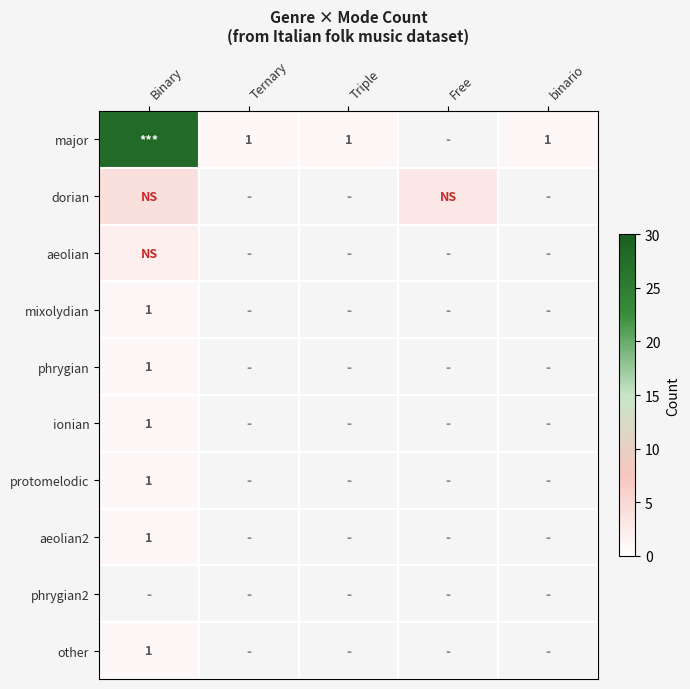

Which has a higher value, binario or Free?

Free